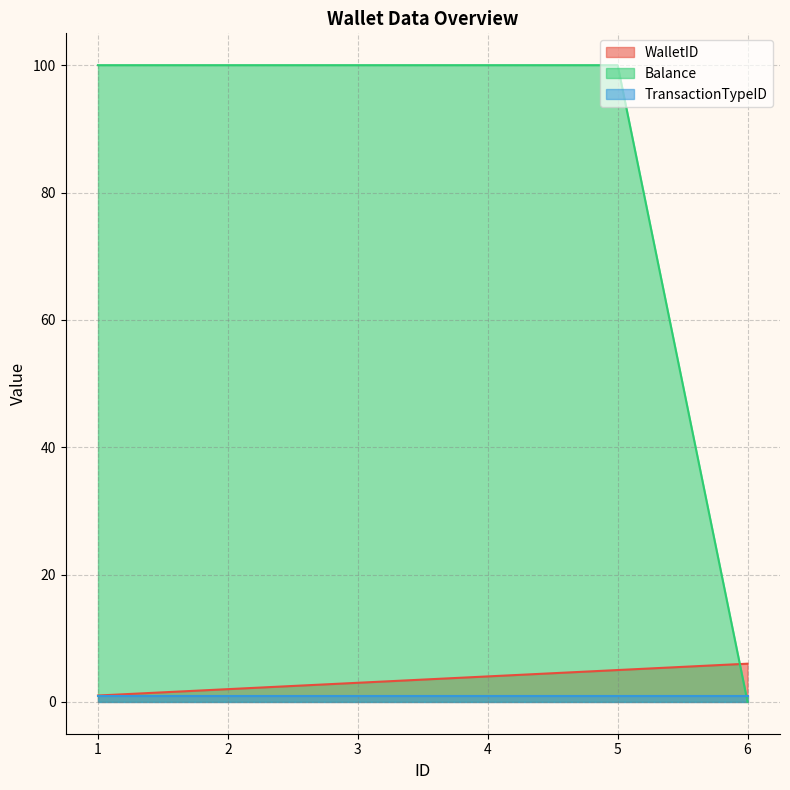

Where does the WalletID series first go above 4?

5